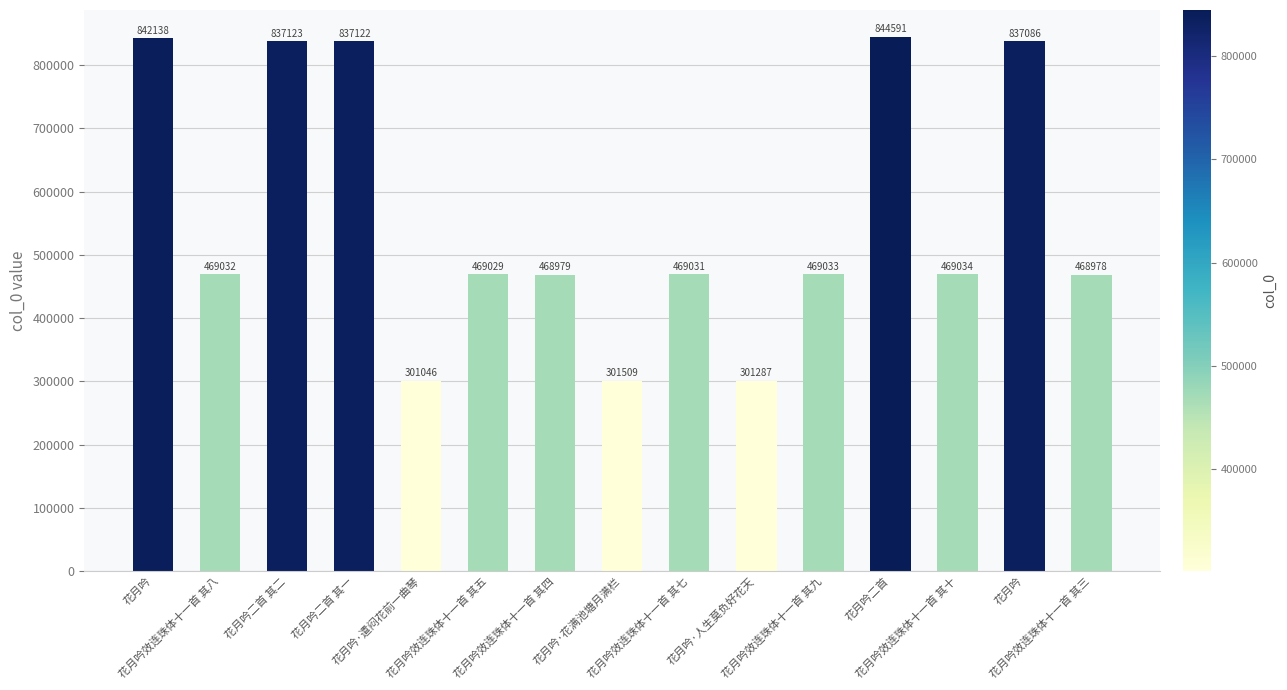

How many bars are there in total?

15